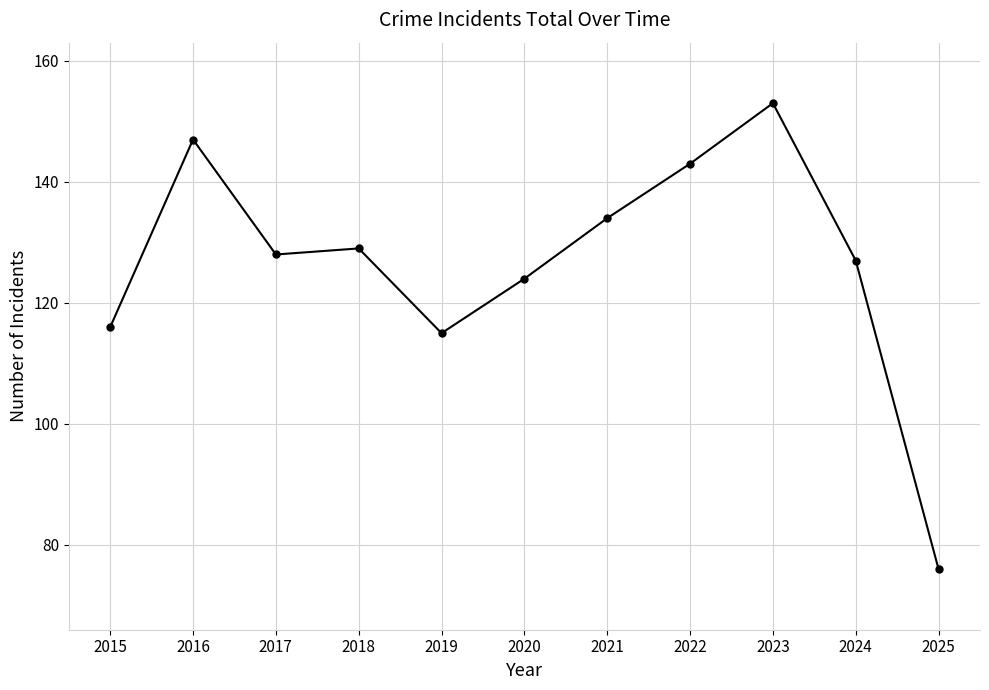

What is the approximate value at 2016?

147